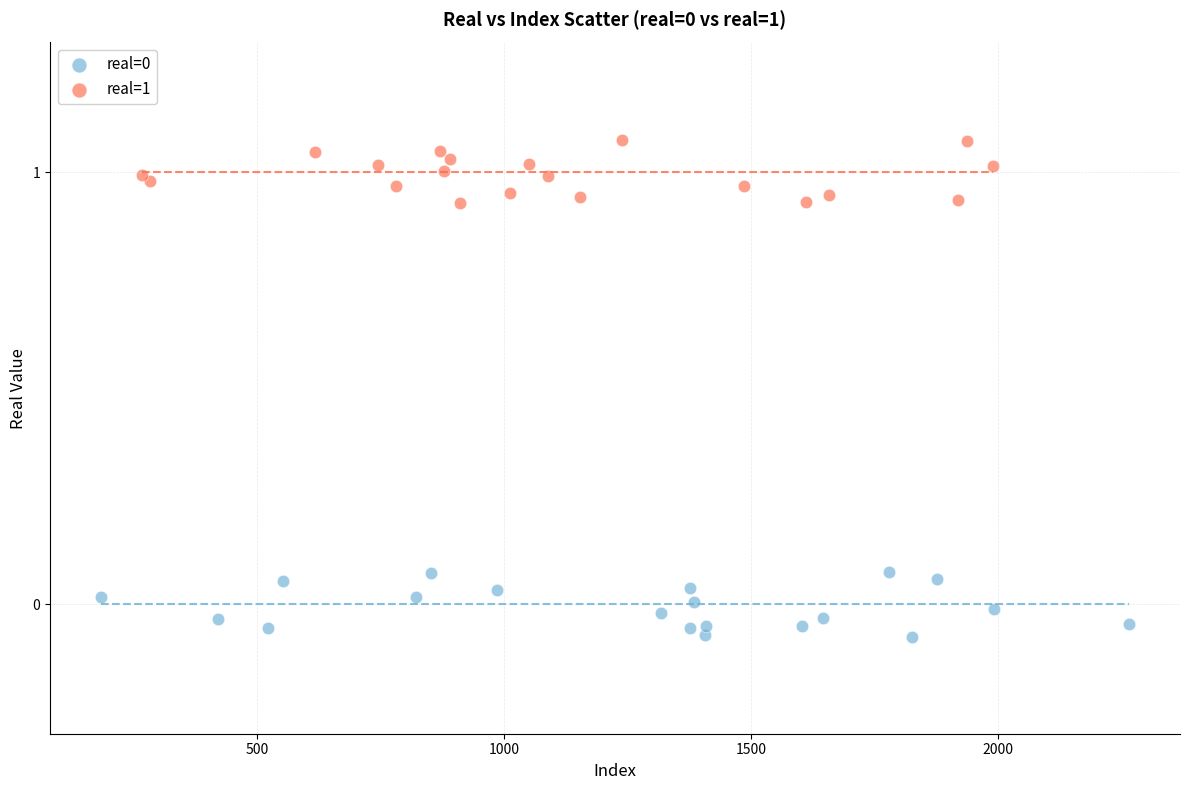

Which series reaches the maximum Y coordinate?

real=1